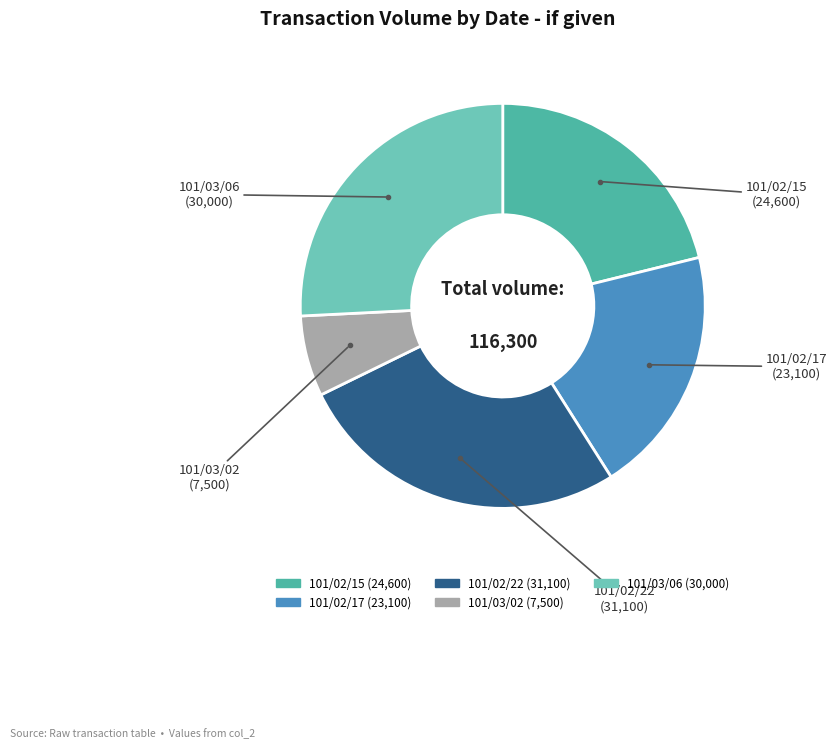

Rank the categories by value from highest to lowest.

101/02/22, 101/03/06, 101/02/15, 101/02/17, 101/03/02